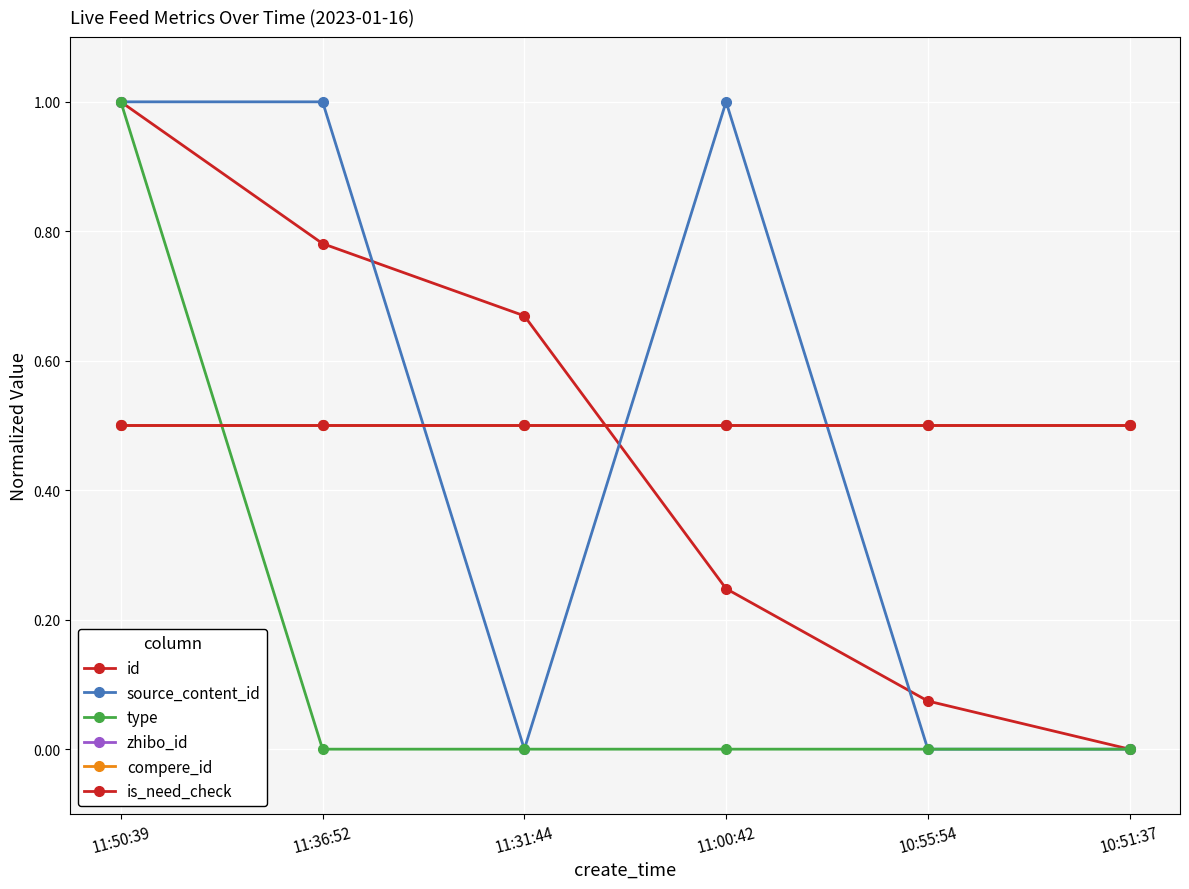

How many intersections are there between id and zhibo_id?

1